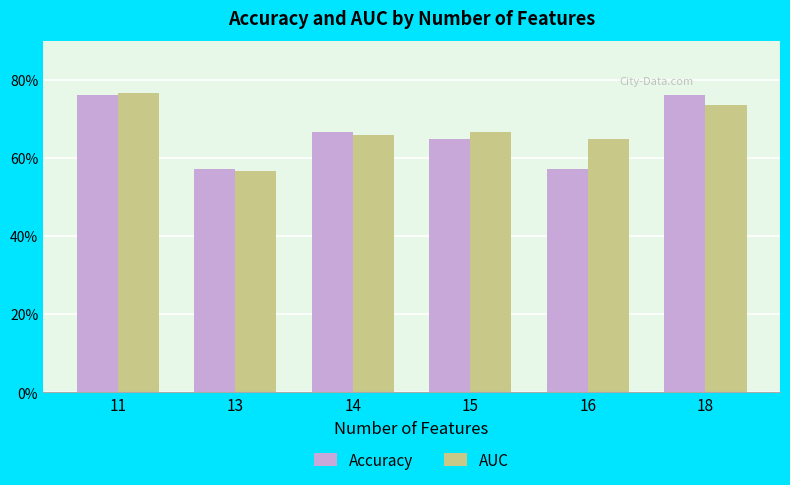

Reading left to right, transcribe all the data shown in this chart.

Accuracy: 11=0.8	13=0.6	14=0.7	15=0.7	16=0.6	18=0.8
AUC: 11=0.8	13=0.6	14=0.7	15=0.7	16=0.7	18=0.7